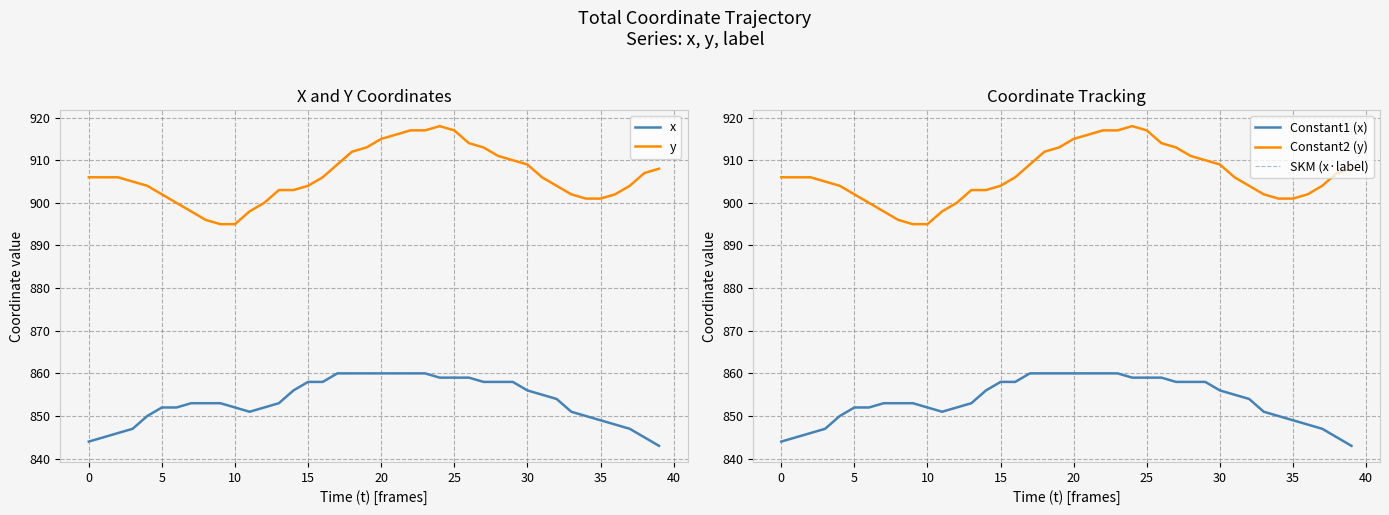

What is the difference between the second highest and second lowest values in the y series?

22